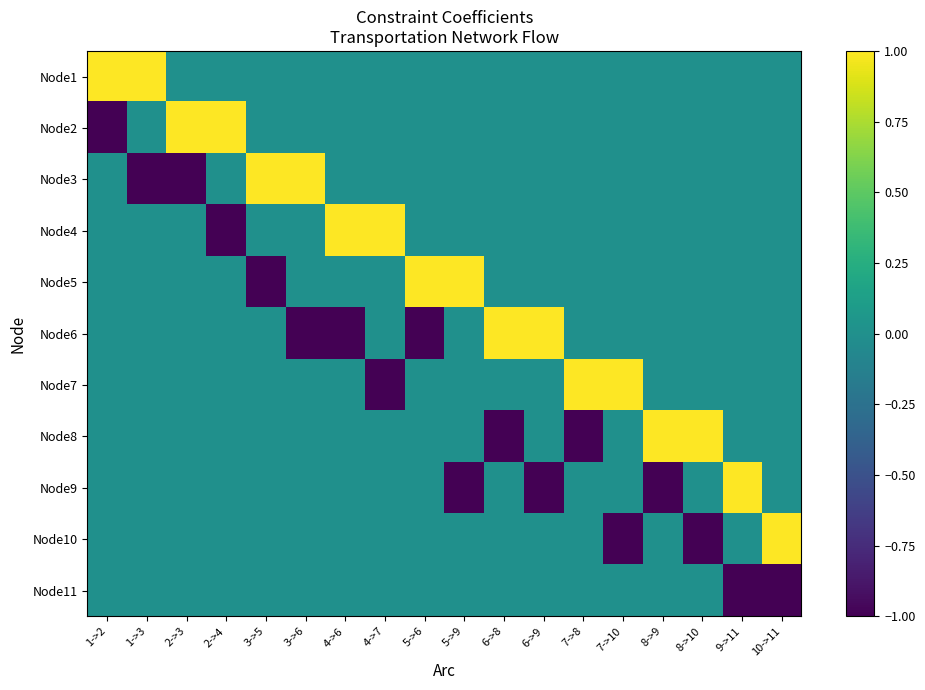

Count the number of categories in the chart.

18